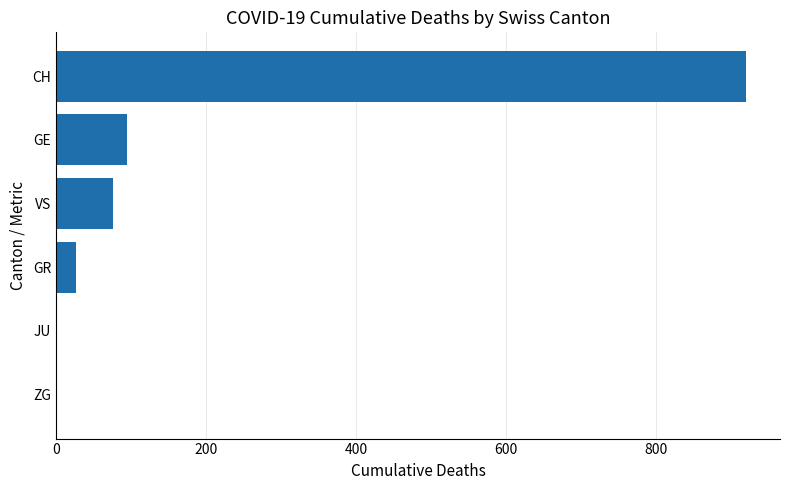

What is the sum of the values at CH and GE?

1013